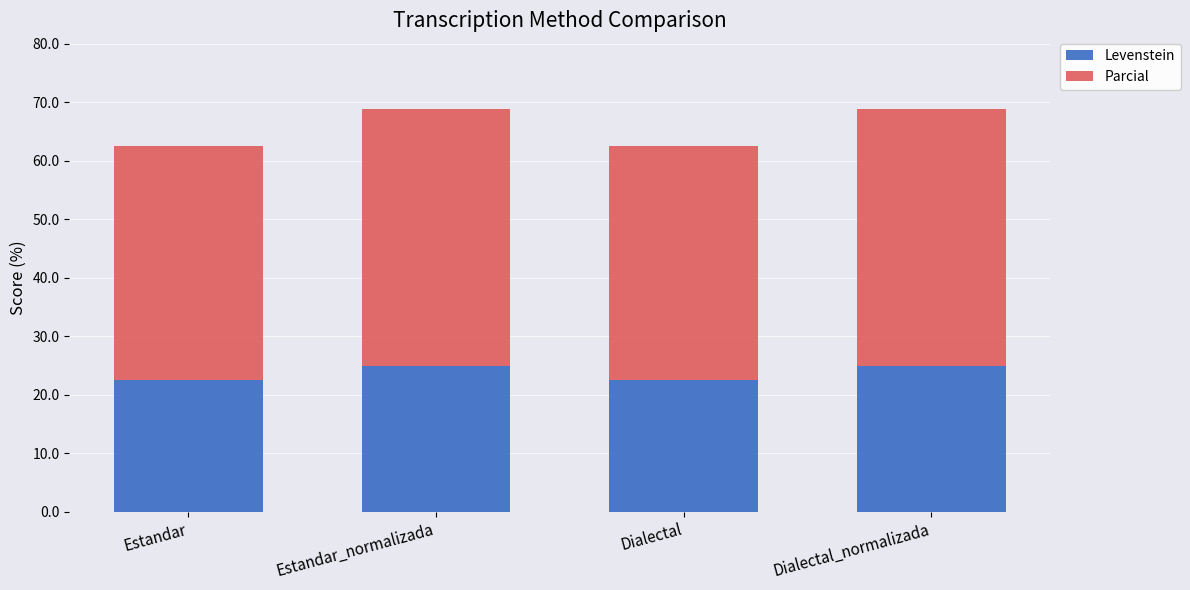

Reading right to left, list the values for the Levenstein series.

25.0	22.5	25.0	22.5